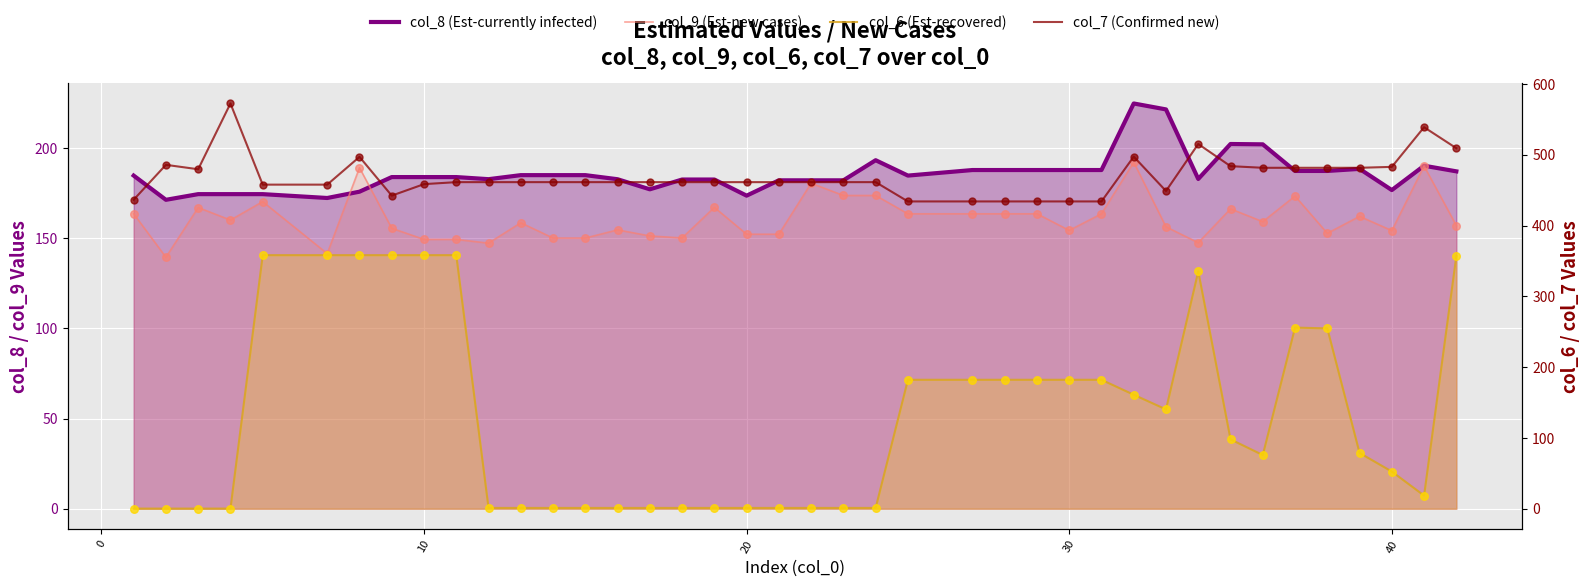

Which series has the largest total across all categories?

col_7 (Confirmed new)